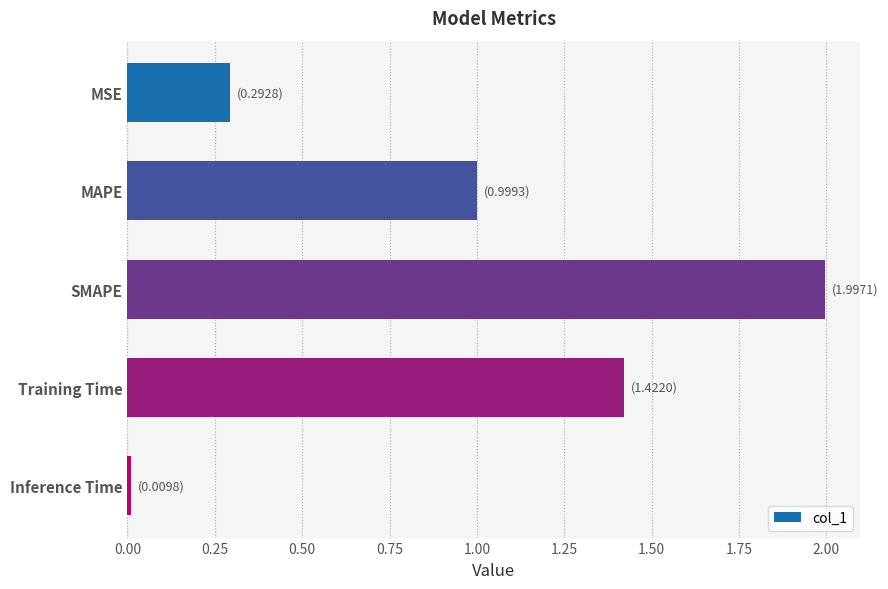

Where is the data nearest to the value 1?

MAPE